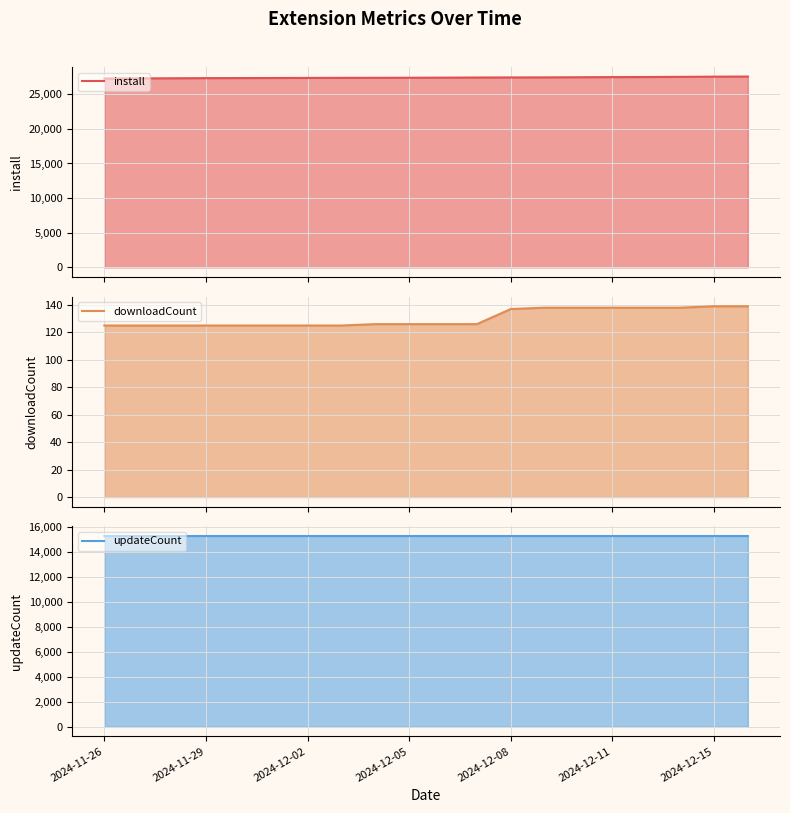

True or false: install and downloadCount cross at least once.

False